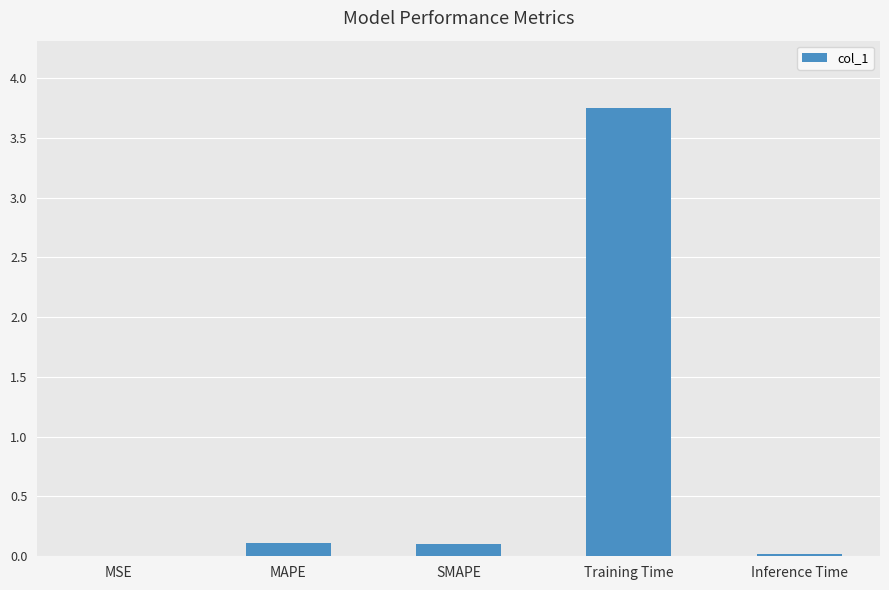

At which category does the chart reach its peak across all series?

Training Time